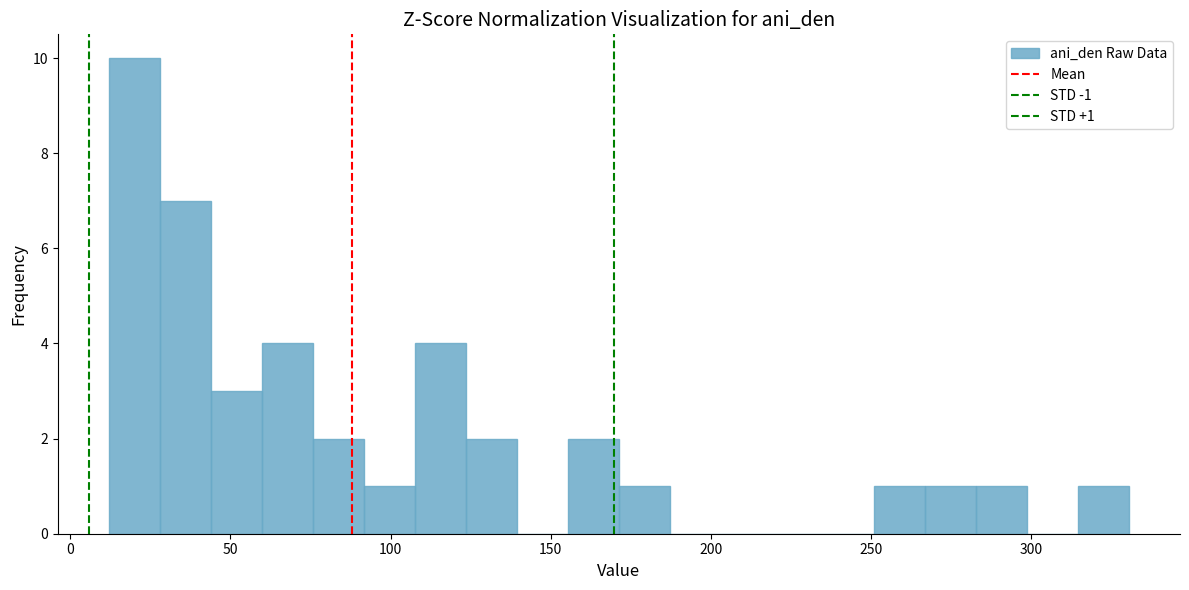

Read against the x-axis, roughly where is the centre of the tallest bar?

20